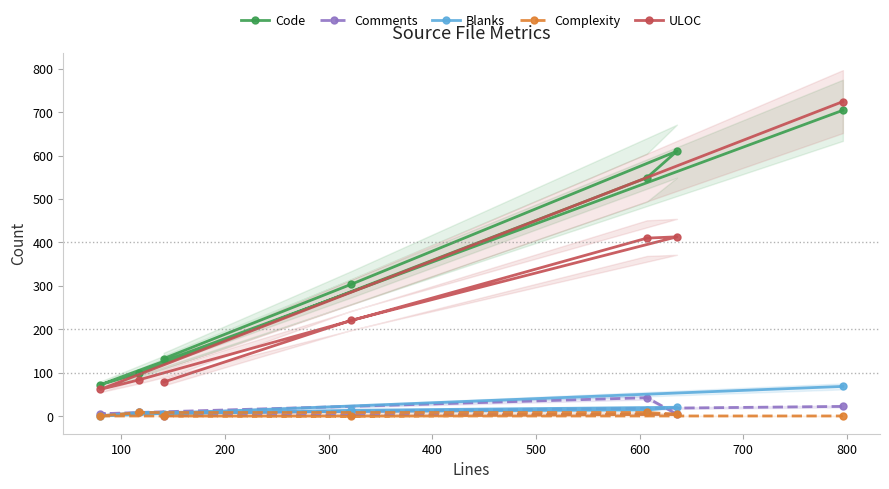

What is the sum of all Comments values?

92